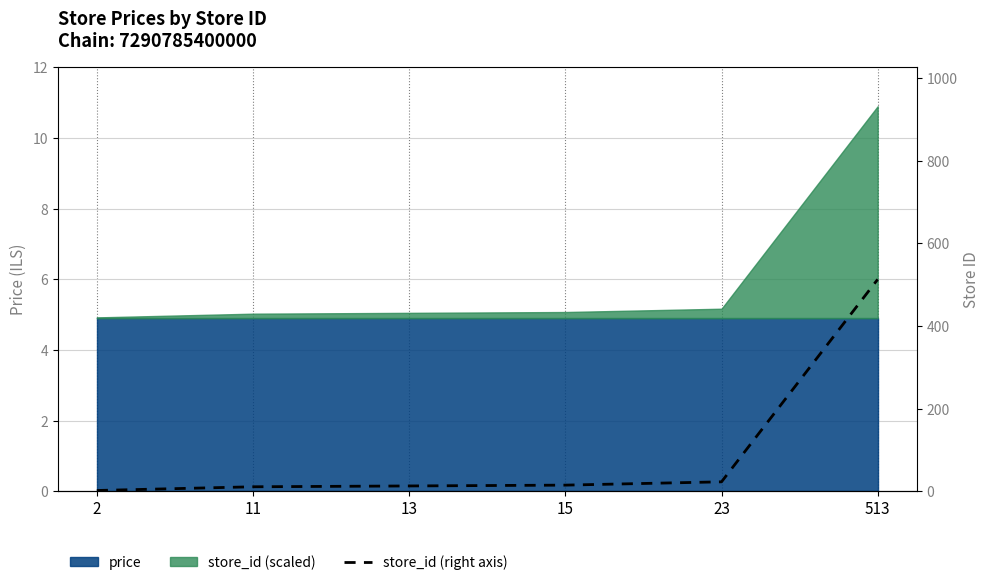

What is the change in value from 13 to 513?

+500